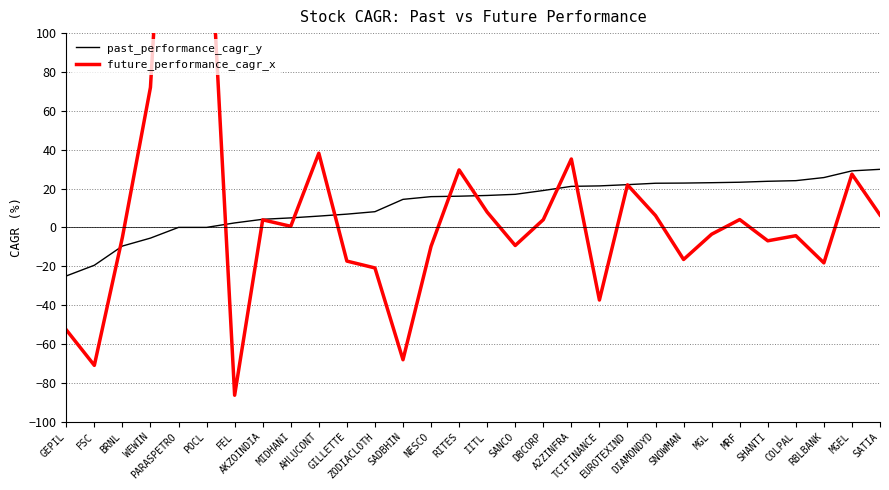

Is it true that past_performance_cagr_y equals 2.3 at FEL?

True